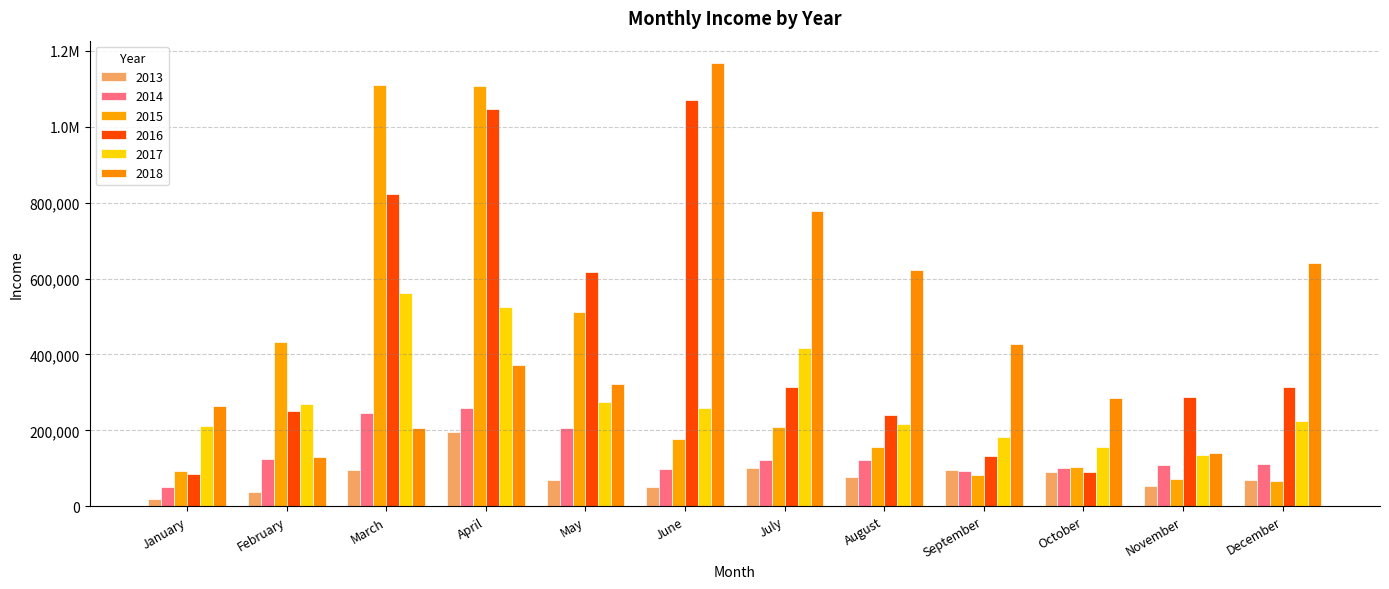

Rank the series at August from lowest to highest value.

2013, 2014, 2015, 2017, 2016, 2018